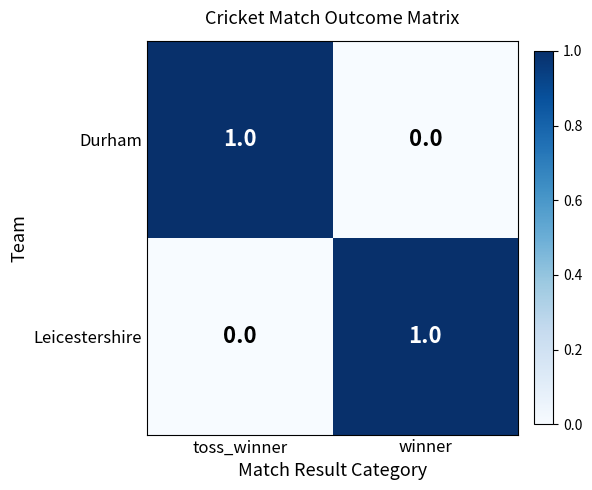

At which label is Leicestershire closest to 0?

toss_winner